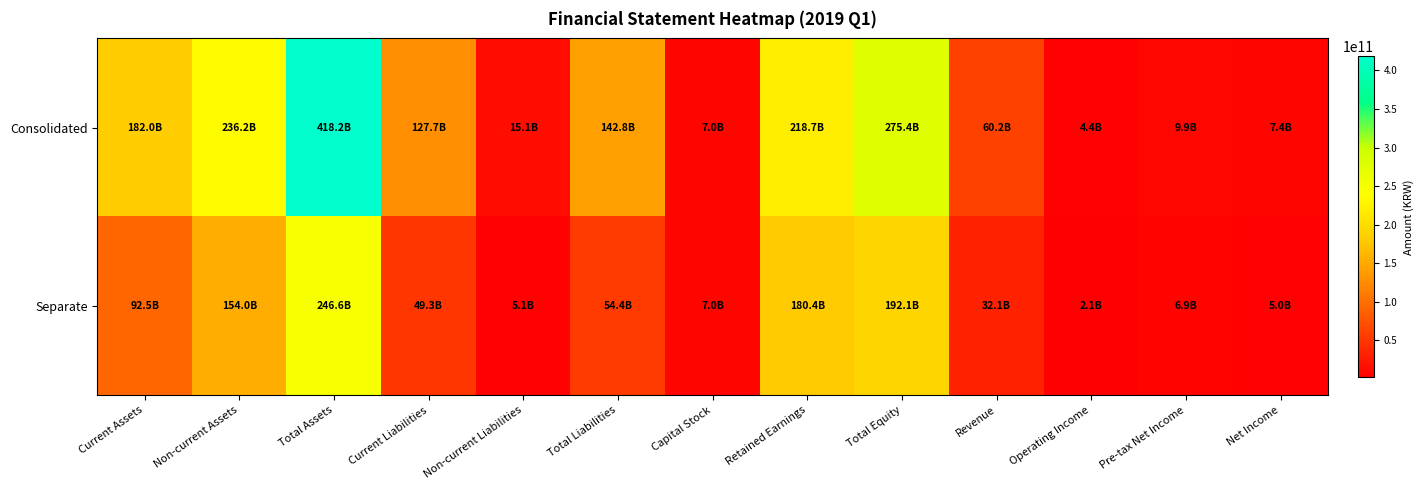

Which series has the widest spread of values?

Consolidated